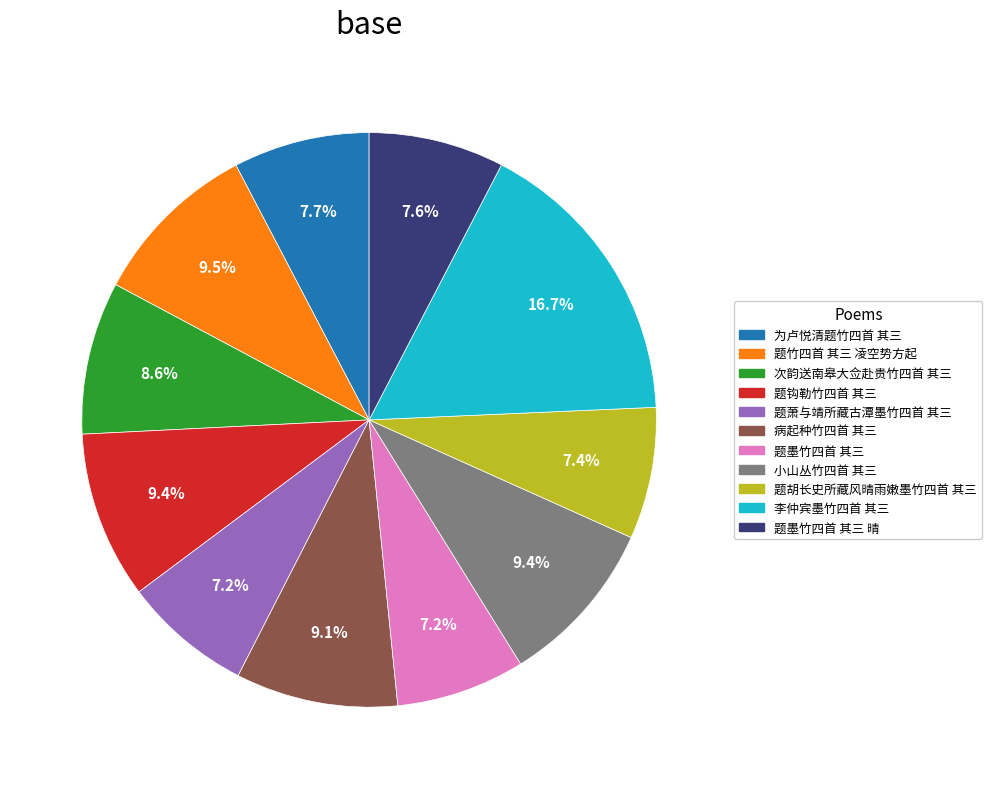

Does any single category account for the majority?

No